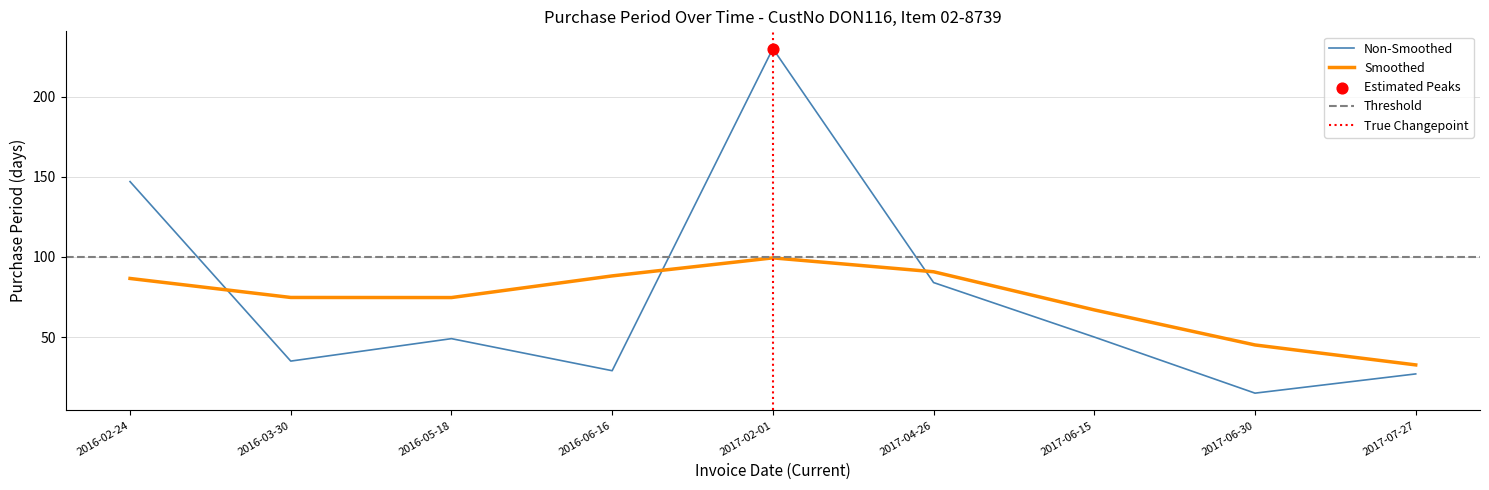

Between 2016-06-16 and 2017-06-30, which is larger?

2016-06-16